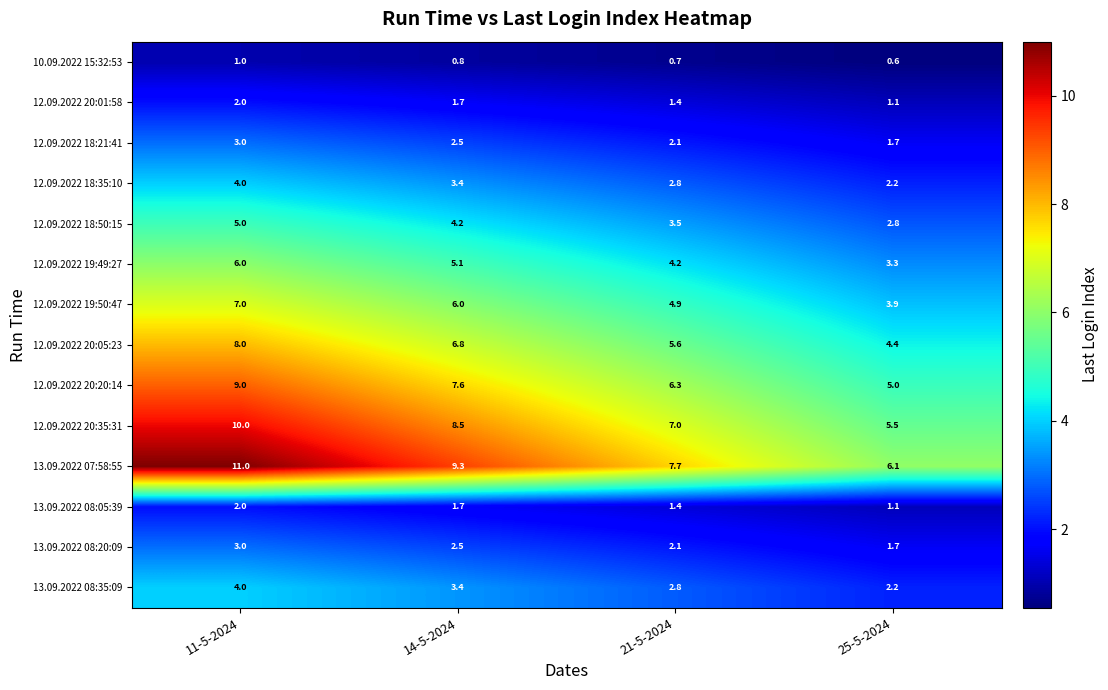

Which series has the largest range (max minus min)?

13.09.2022 07:58:55